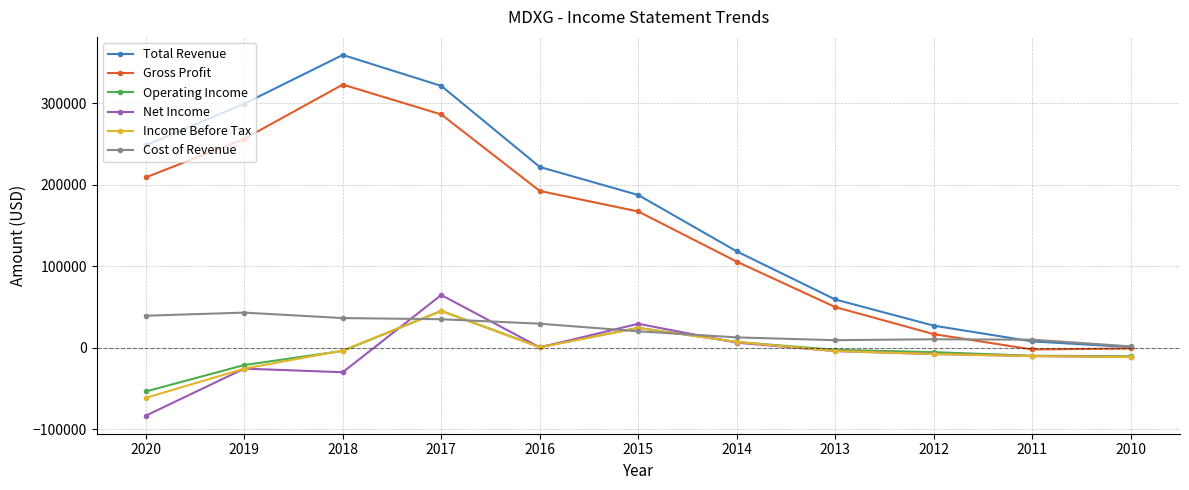

What is the approximate value of Gross Profit at 2017, to the nearest 100?

286100